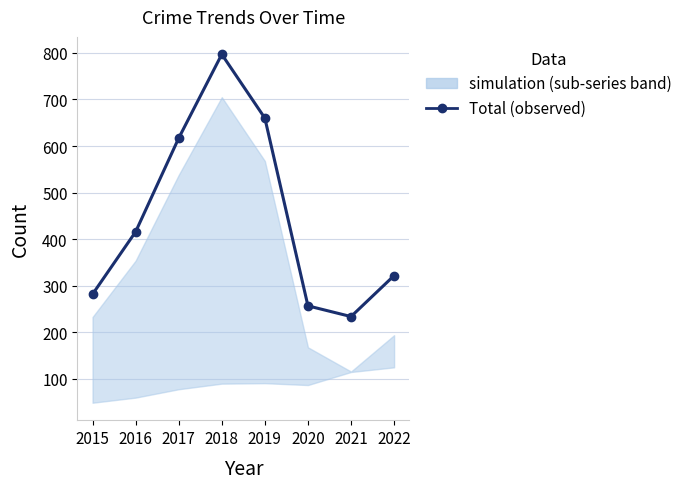

How many values exceed 416?

3